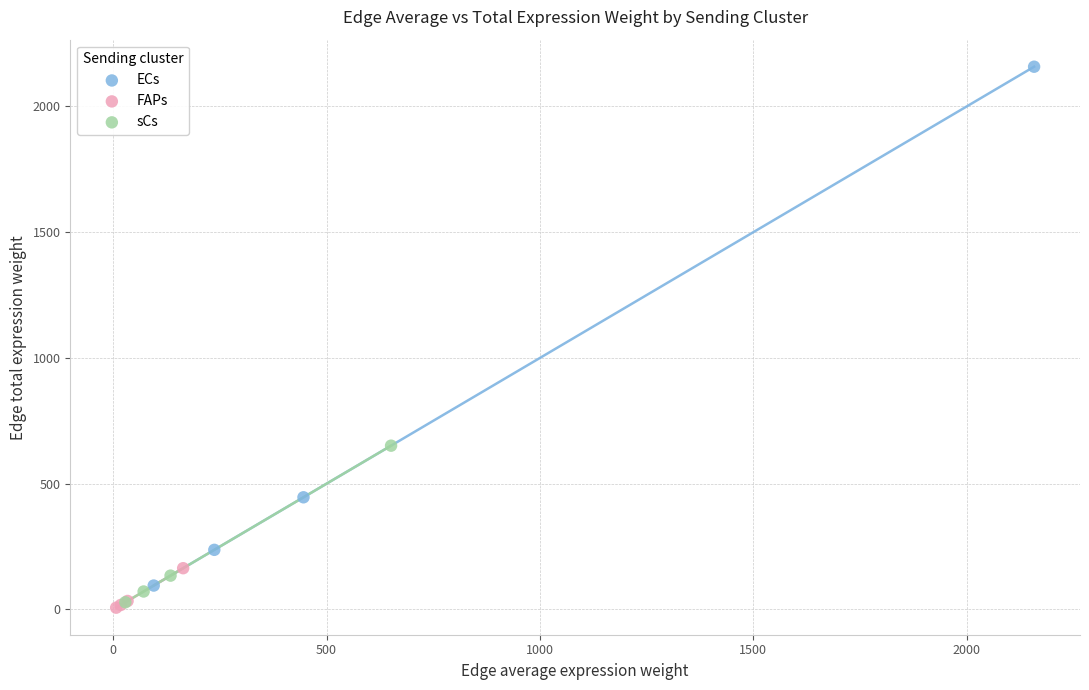

Which series has the largest Y range (max minus min)?

ECs